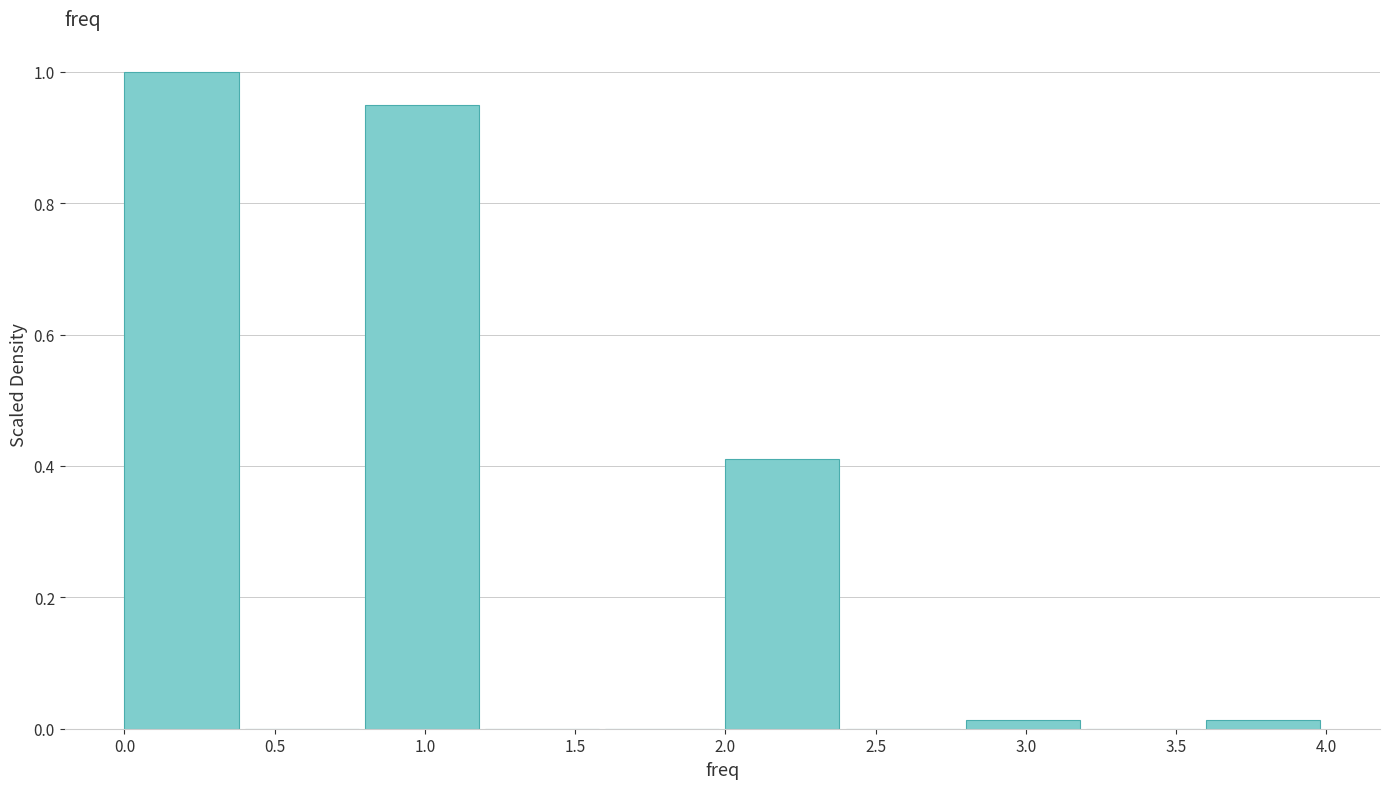

Reading left to right, transcribe this chart: for each bar, give the range it covers on the x-axis and its height. The values are not printed on the chart, so give them approximately, as read against the axis.

0.0 to 0.4: 1.00
0.4 to 0.8: 0
0.8 to 1.2: 0.94
1.2 to 1.6: 0
1.6 to 2.0: 0
2.0 to 2.4: 0.42
2.4 to 2.8: 0
2.8 to 3.2: under 0.02
3.2 to 3.6: 0
3.6 to 4.0: under 0.02